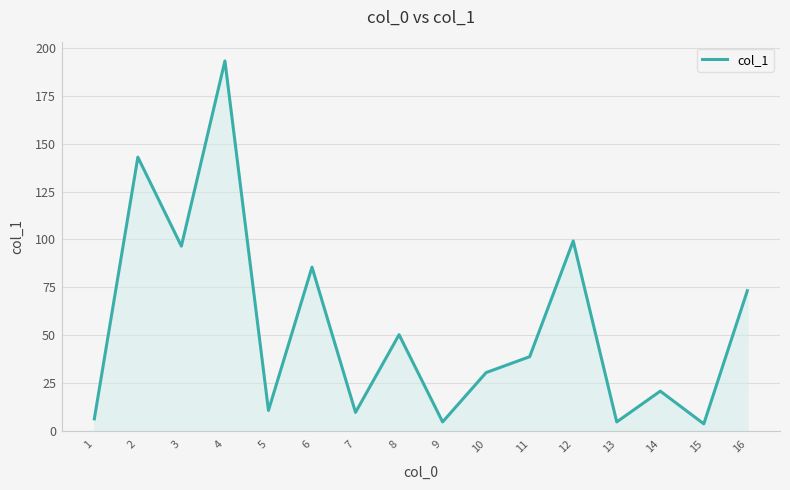

At which label does the data first exceed 38?

2